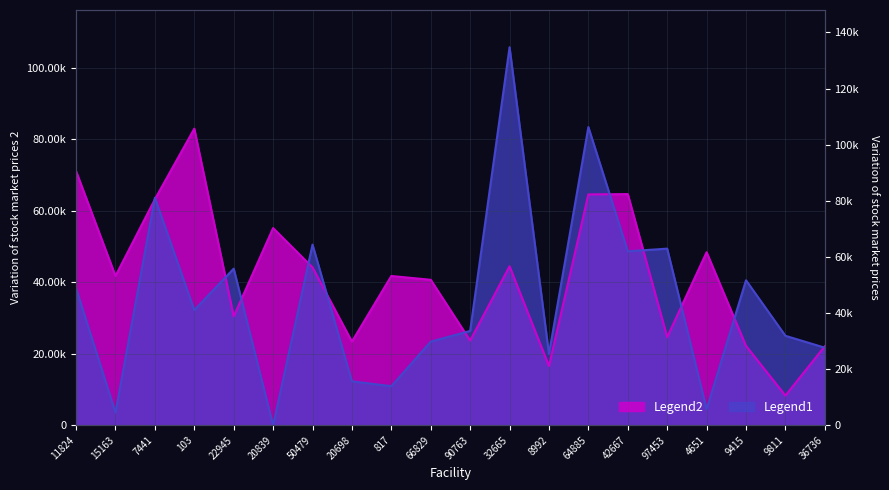

Between 90763 and 97453, which series saw the biggest shift?

Legend1